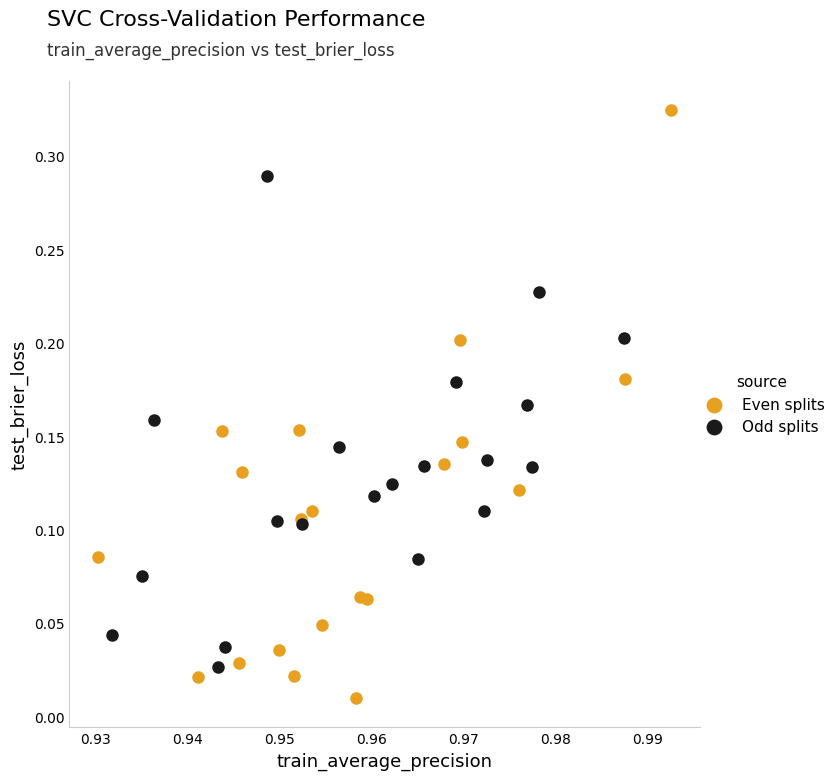

Which series has the widest spread of Y values?

Even splits